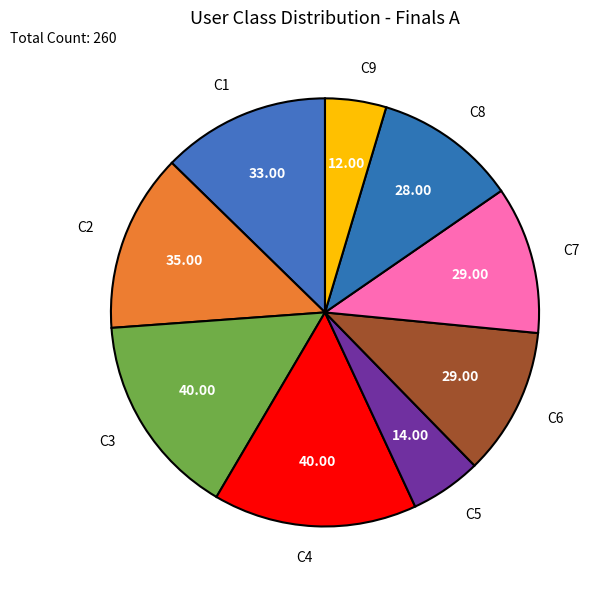

Approximately how many times larger is the value at C2 compared to C7?

1.2